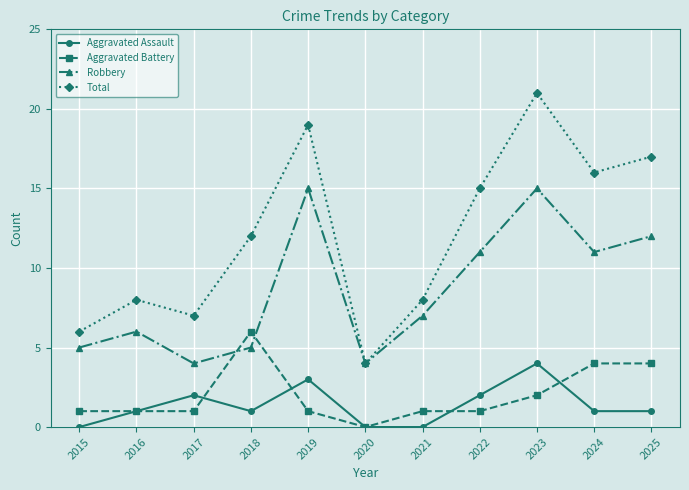

Count the number of categories in the chart.

11